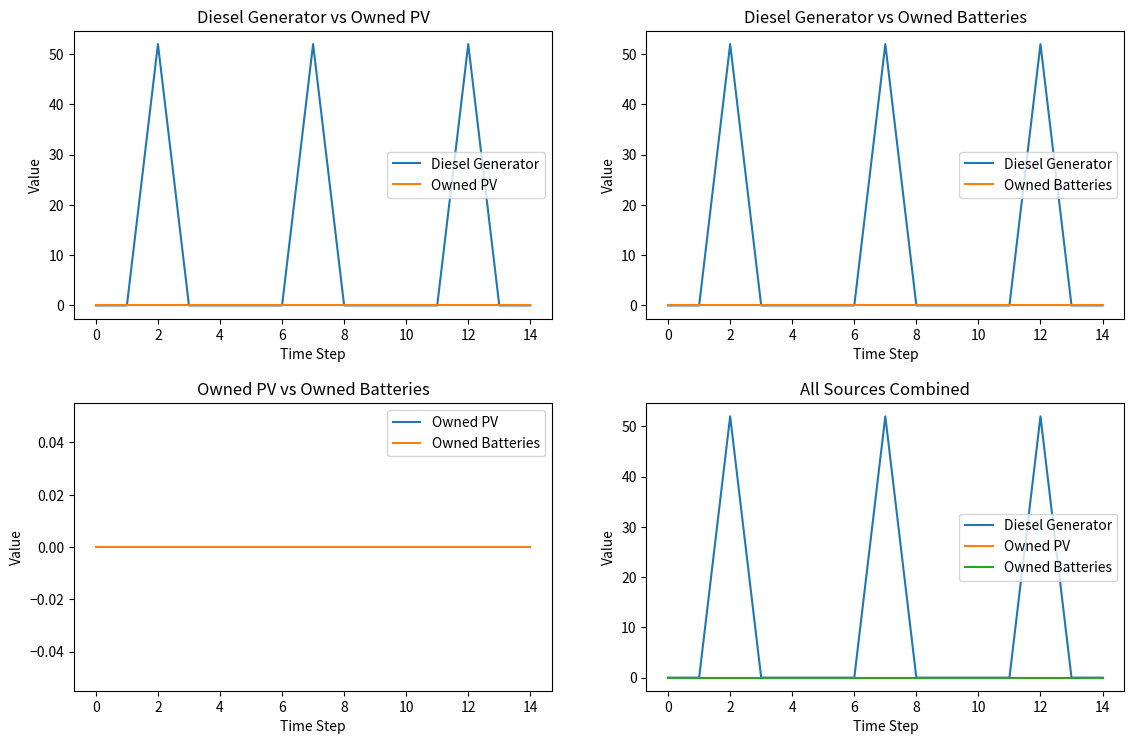

True or false: Diesel Generator and Owned PV intersect in this chart.

False